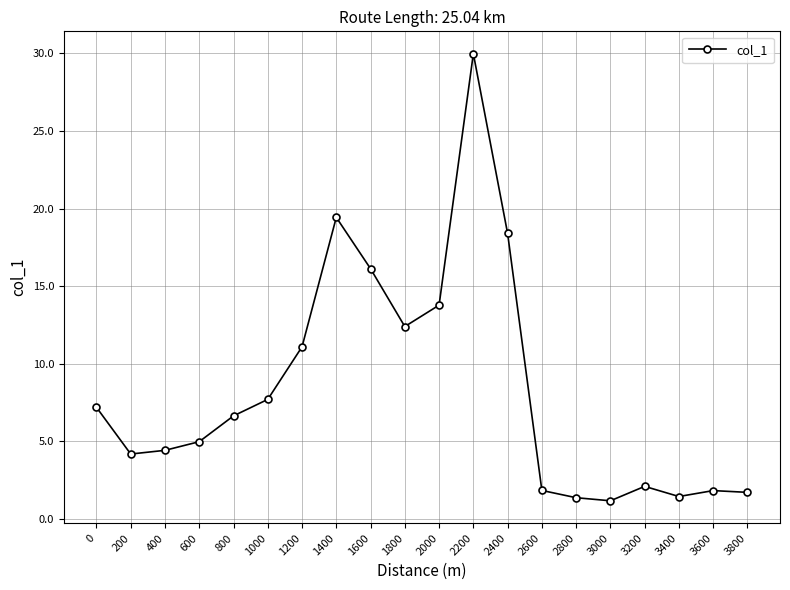

What is the change in value from 0 to 2000?

+6.6